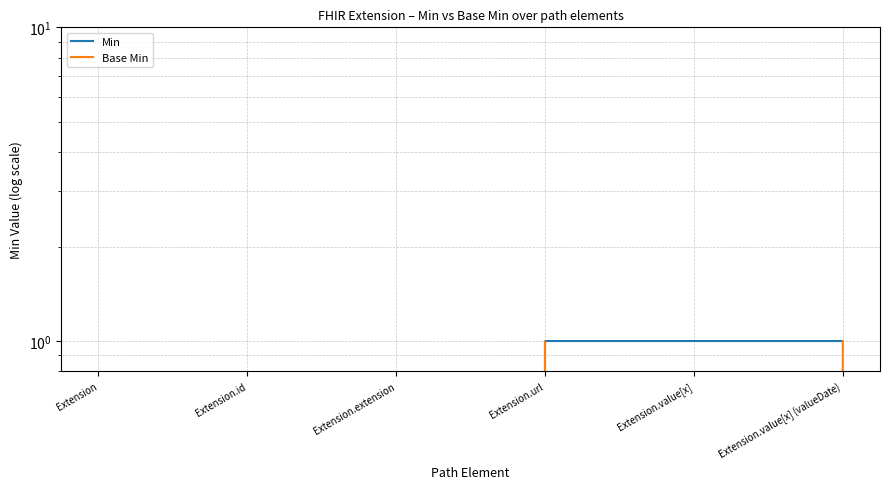

What is the total value across all series at Extension.url?

2